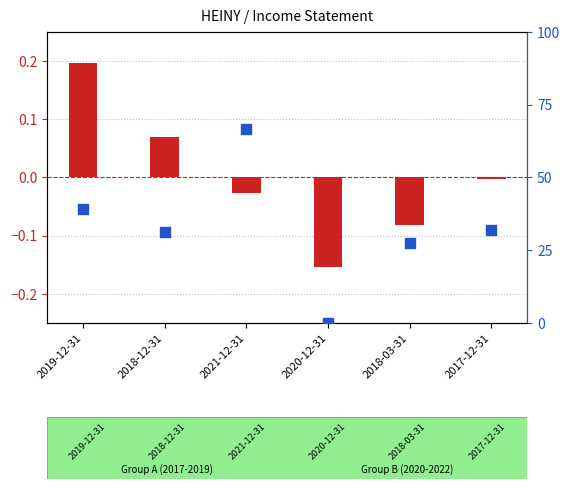

What is the total value across all series at 2020-12-31?

-0.2